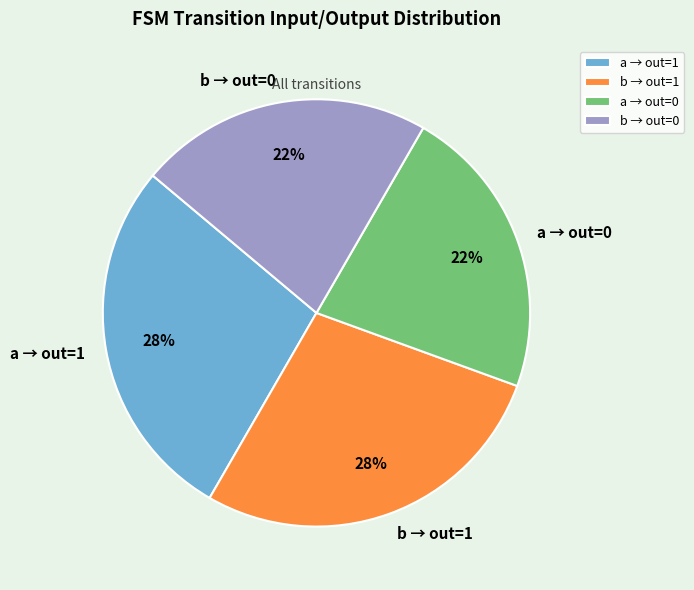

The a → out=1 slice represents 28% of the pie. True or false?

True